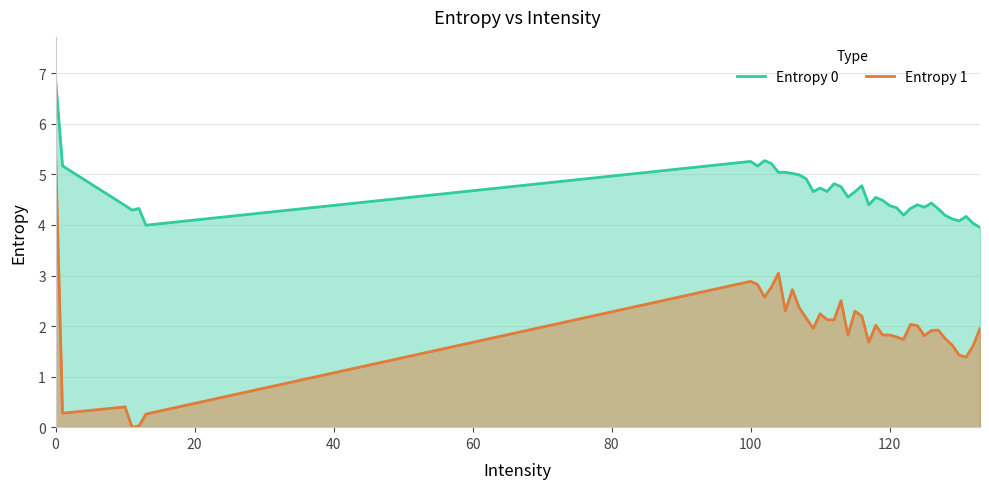

What is the difference between the maximum and minimum values in the Entropy 0 series?

2.9